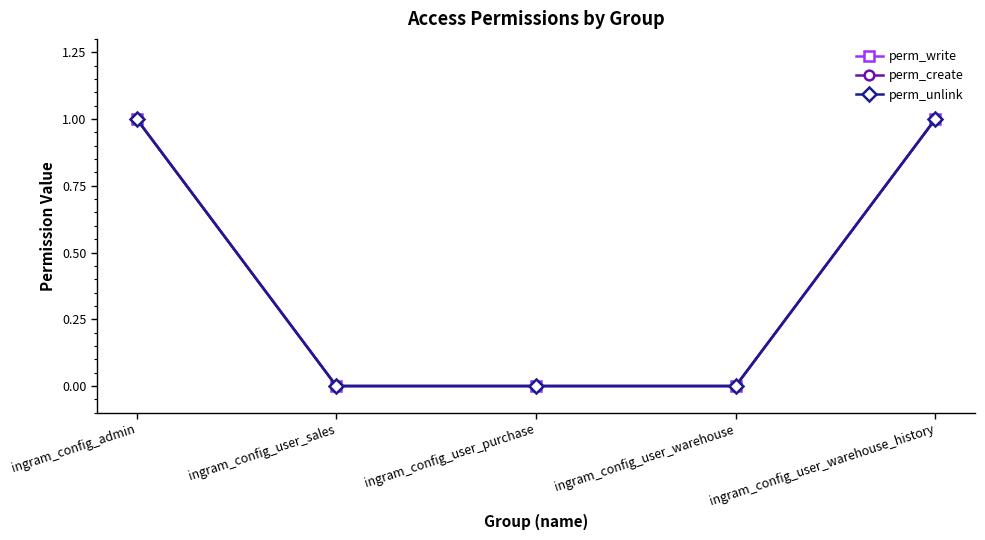

Does the chart have visible grid lines?

No